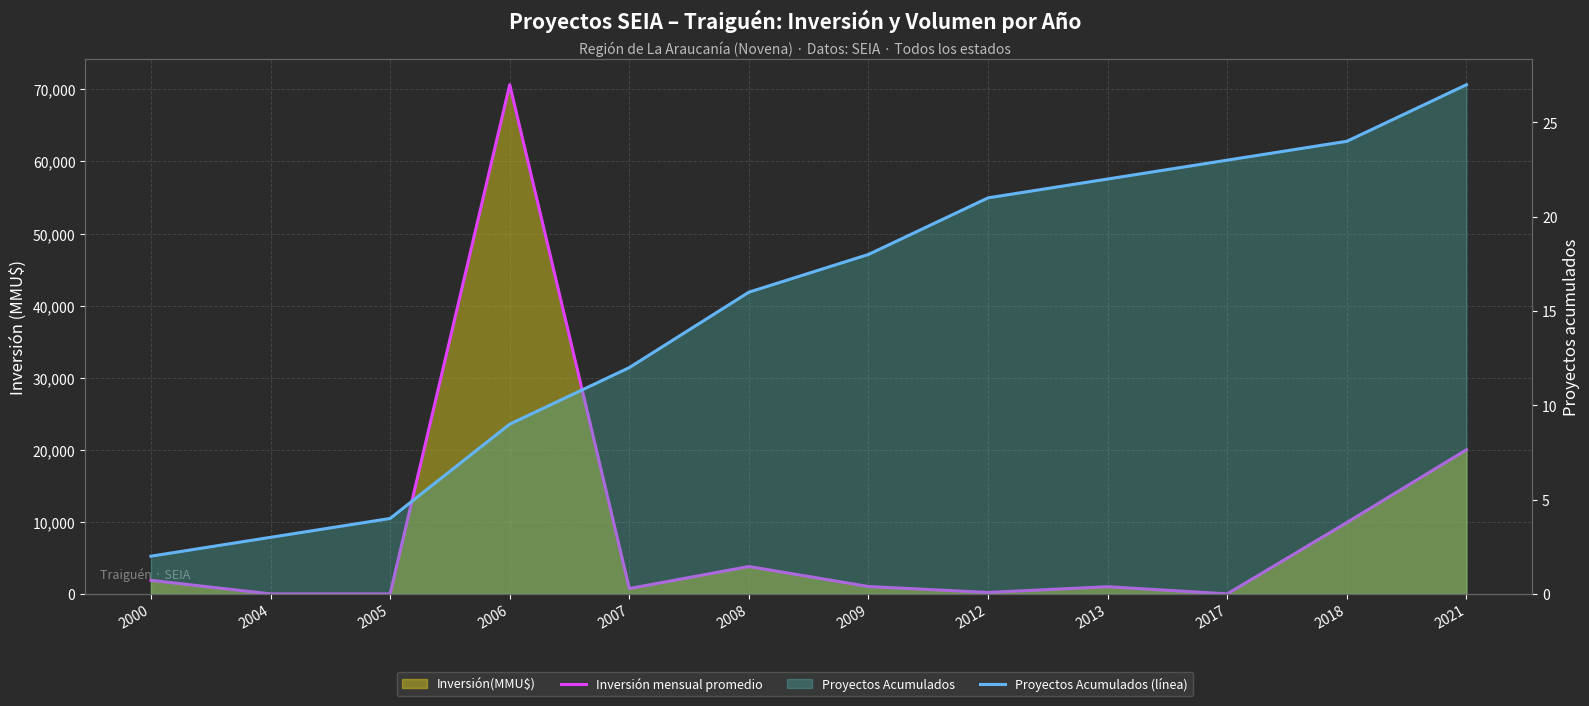

What is the difference between the maximum and minimum values in the Inversión mensual promedio series?

70655